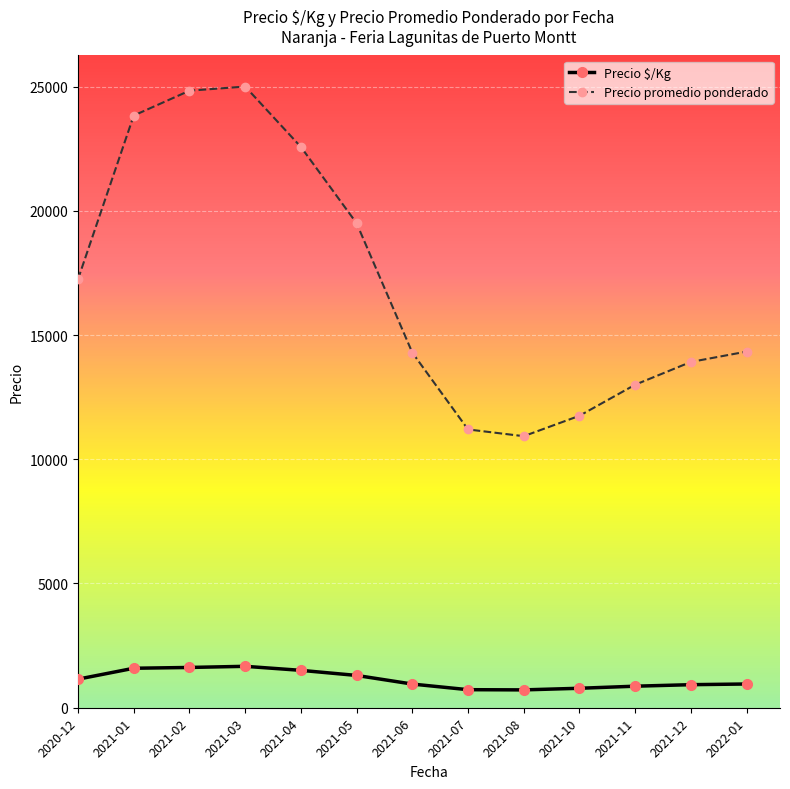

At how many categories does at least one series exceed 4432?

13